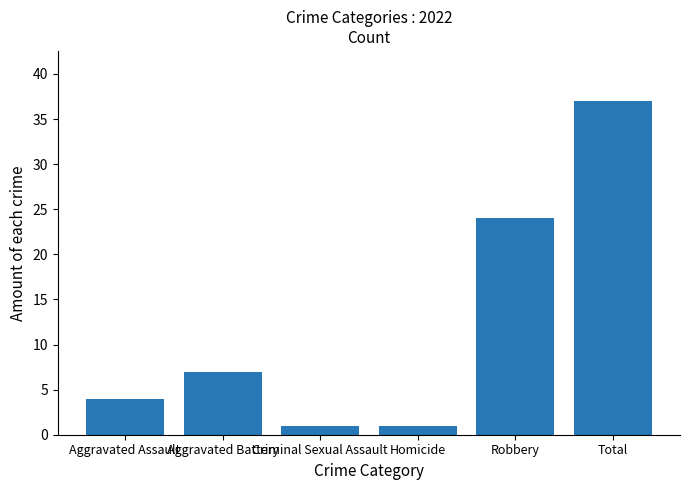

At which category does the chart reach its peak across all series?

Total